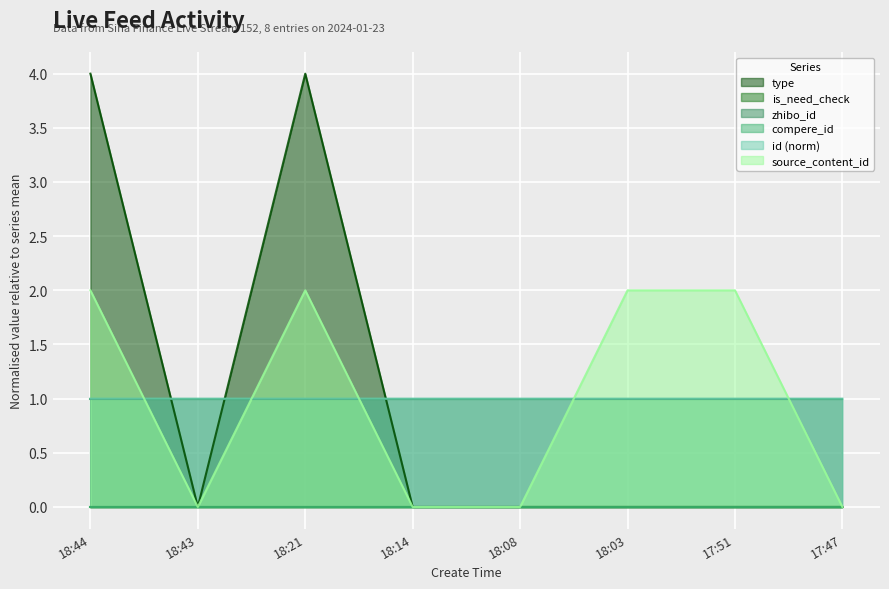

Where is the first local maximum for source_content_id?

18:21